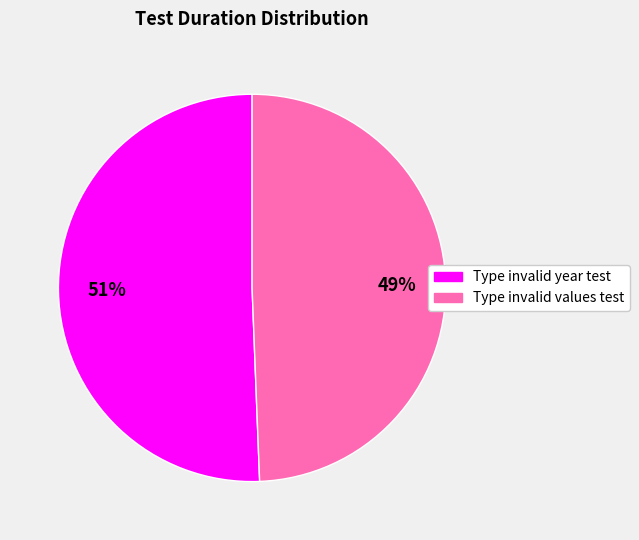

Is there any slice that represents more than half of the pie?

Yes